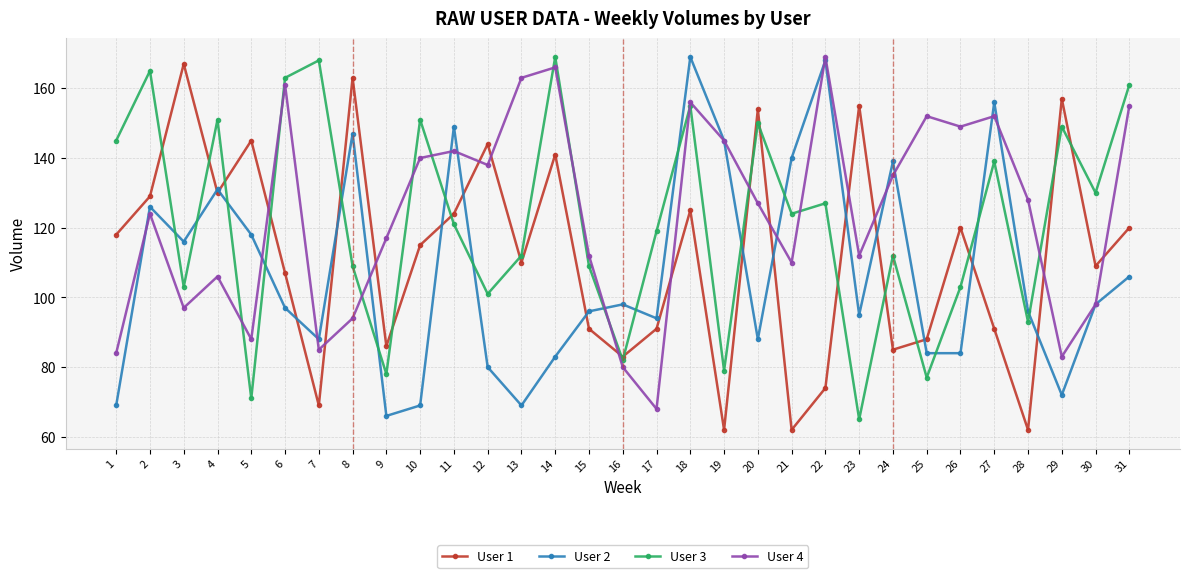

How many lines are shown in the chart?

4